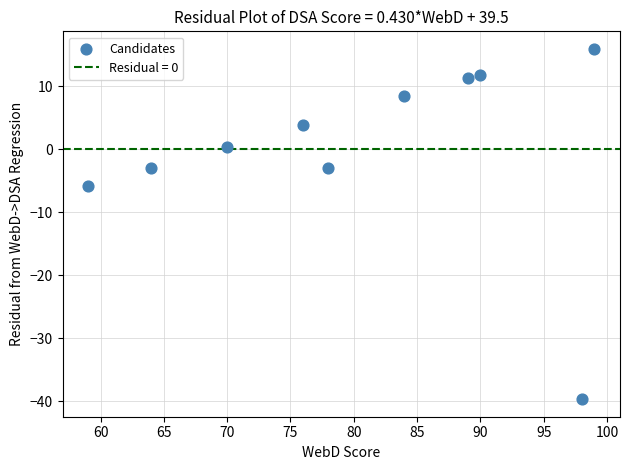

What Y value in the scatter plot is closest to -11?

-5.9